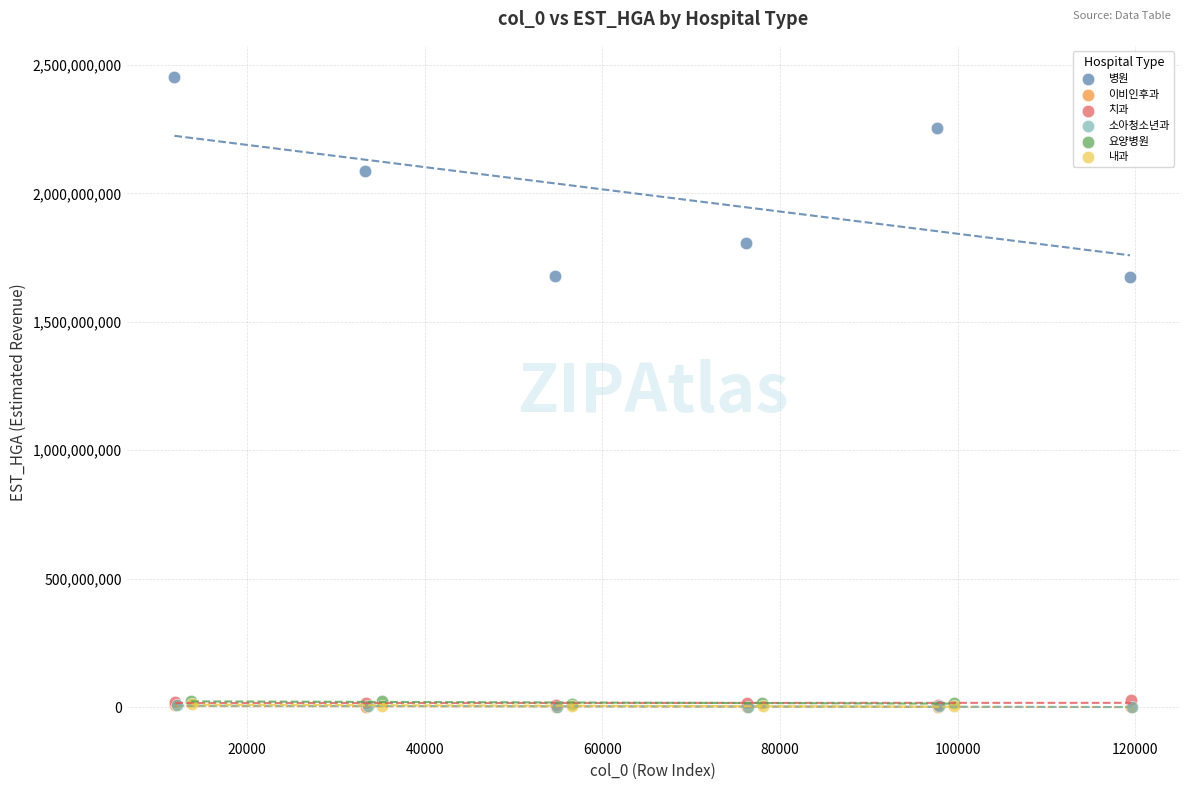

Which series has the widest spread of Y values?

병원